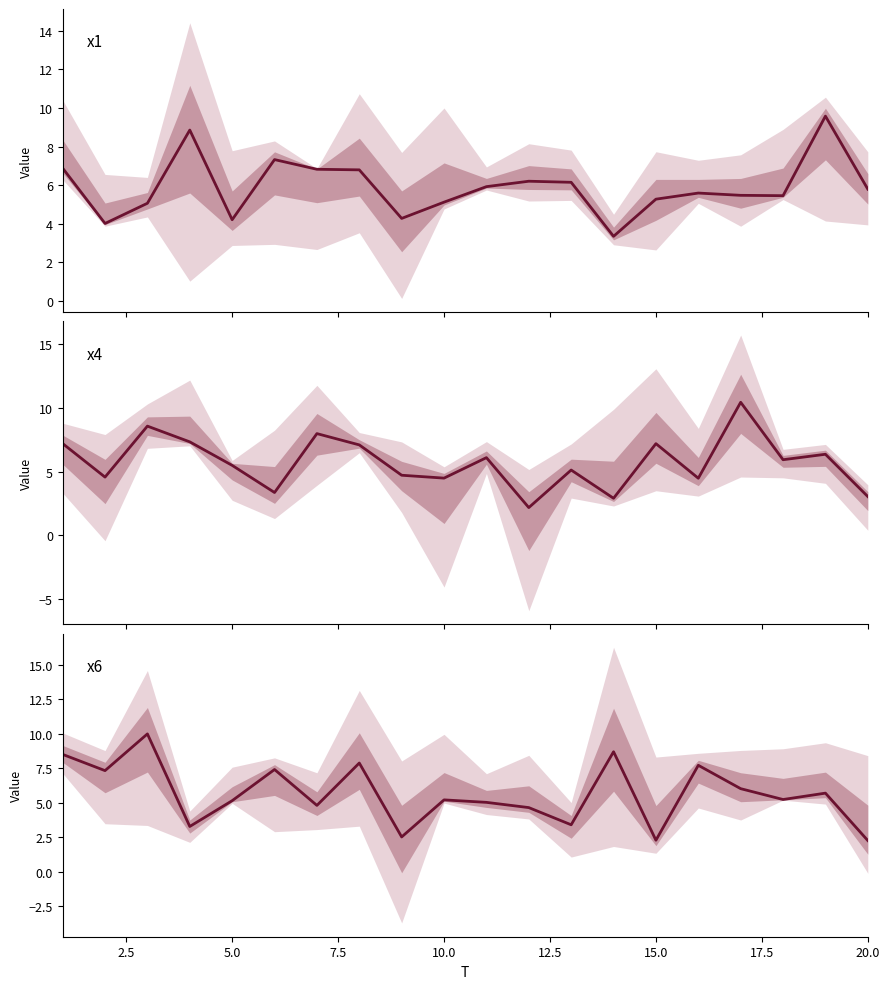

True or false: x6 center and x1 center intersect in this chart.

True